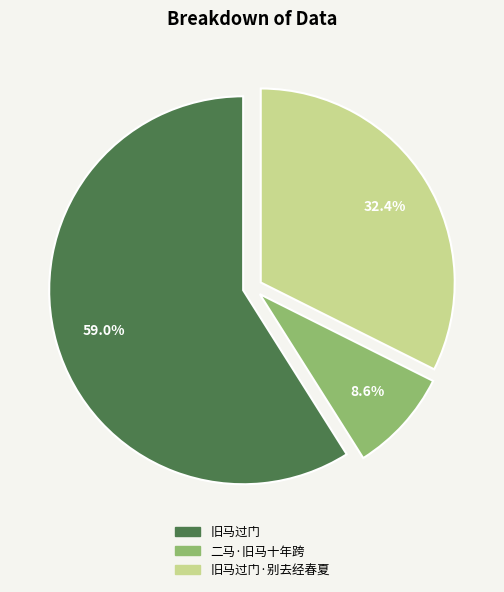

Is there any slice that represents more than half of the pie?

Yes